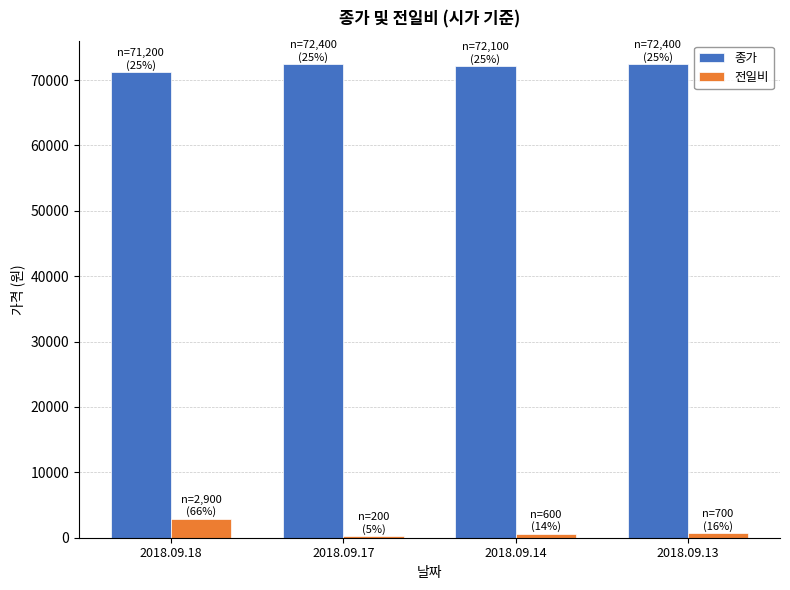

Which series has the widest spread of values?

전일비